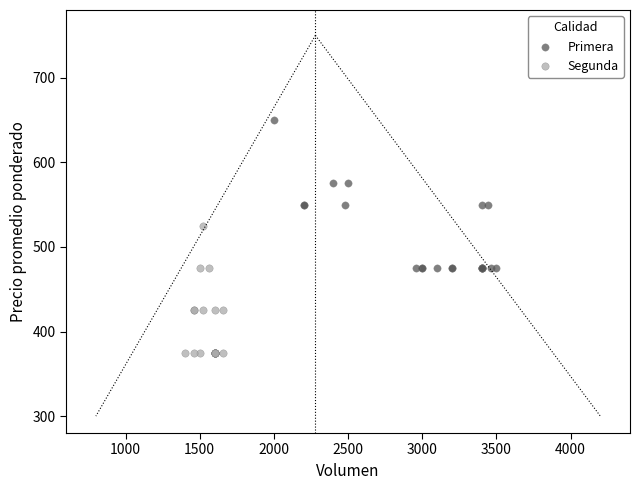

Which series has the largest Y range (max minus min)?

Primera